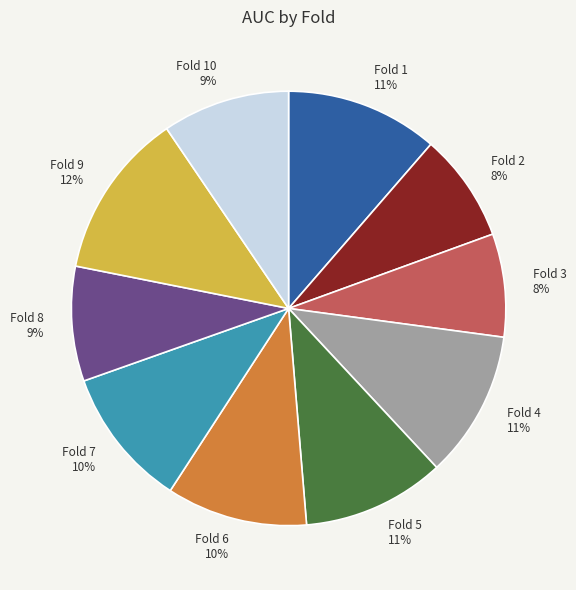

To the nearest percent, what portion does Fold 2 represent?

8%